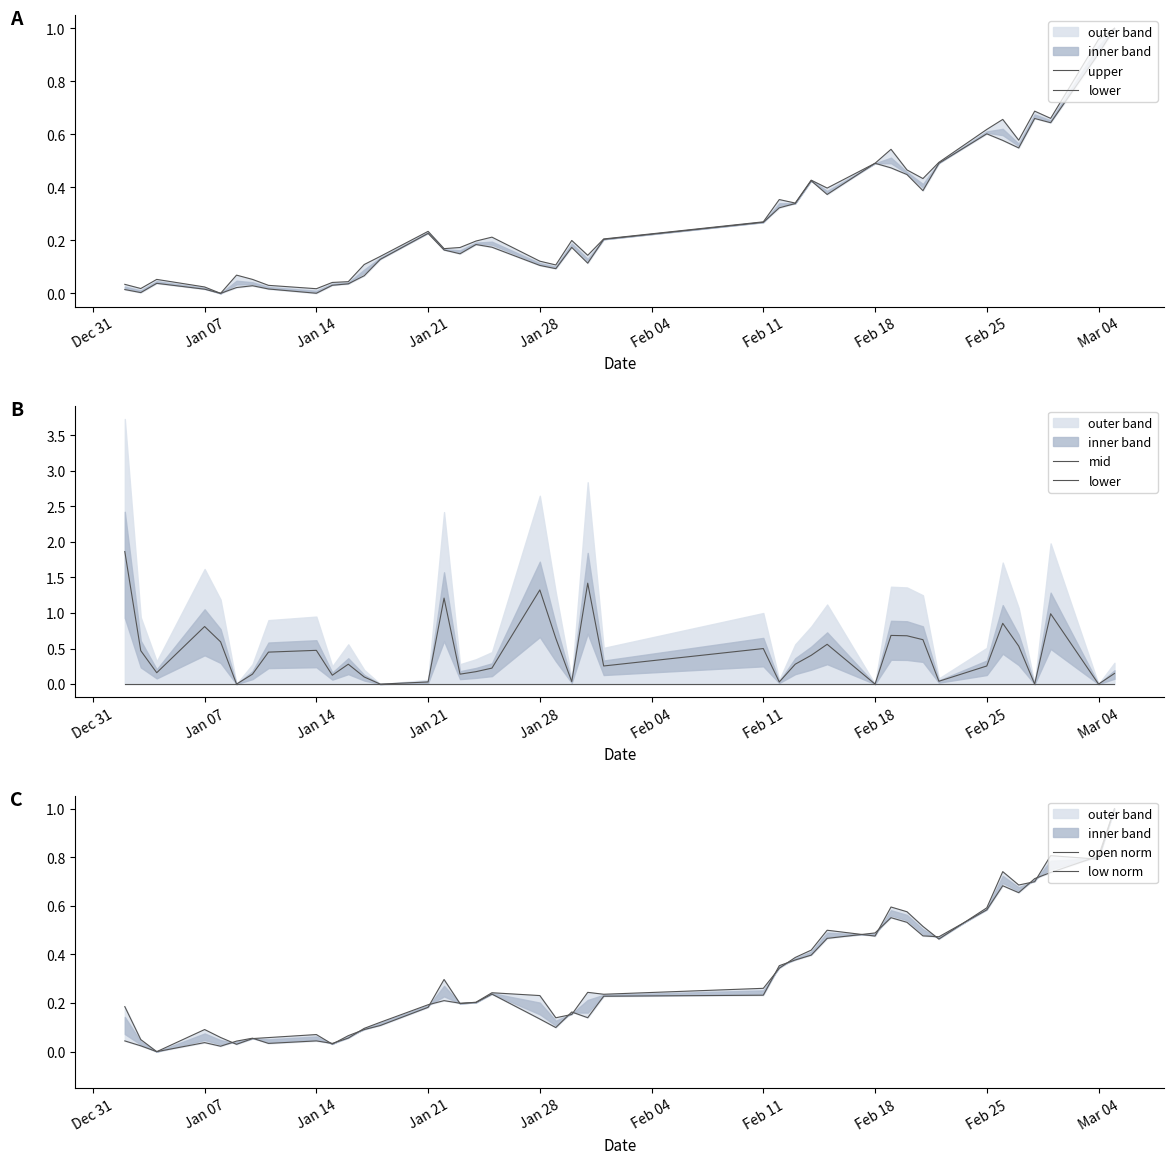

Reading left to right, what are all the values shown in this chart?

upper: 0.0	0.0	0.1	0.0	0.0	0.1	0.1	0.0	0.0	0.0	0.0	0.1	0.1	0.2	0.2	0.2	0.2	0.2	0.1	0.1	0.2	0.1	0.2	0.3	0.4	0.3	0.4	0.4	0.5	0.5	0.5	0.4	0.5	0.6	0.7	0.6	0.7	0.7	1.0	1.0
lower: 0.0	0.0	0.0	0.0	0.0	0.0	0.0	0.0	0.0	0.0	0.0	0.0	0.0	0.0	0.0	0.0	0.0	0.0	0.0	0.0	0.0	0.0	0.0	0.0	0.0	0.0	0.0	0.0	0.0	0.0	0.0	0.0	0.0	0.0	0.0	0.0	0.0	0.0	0.0	0.0
mid: 1.9	0.5	0.2	0.8	0.6	0.0	0.1	0.5	0.5	0.1	0.3	0.1	0.0	0.0	1.2	0.1	0.2	0.2	1.3	0.6	0.0	1.4	0.3	0.5	0.0	0.3	0.4	0.6	0.0	0.7	0.7	0.6	0.0	0.3	0.9	0.5	0.0	1.0	0.0	0.1
open norm: 0.2	0.0	0.0	0.1	0.1	0.0	0.1	0.1	0.1	0.0	0.1	0.1	0.1	0.2	0.3	0.2	0.2	0.2	0.2	0.1	0.2	0.2	0.2	0.3	0.3	0.4	0.4	0.5	0.5	0.6	0.6	0.5	0.5	0.6	0.7	0.7	0.7	0.8	0.8	1.0
low norm: 0.0	0.0	0.0	0.0	0.0	0.0	0.1	0.0	0.0	0.0	0.1	0.1	0.1	0.2	0.2	0.2	0.2	0.2	0.1	0.1	0.2	0.1	0.2	0.2	0.4	0.4	0.4	0.5	0.5	0.6	0.5	0.5	0.5	0.6	0.7	0.7	0.7	0.7	0.8	1.0